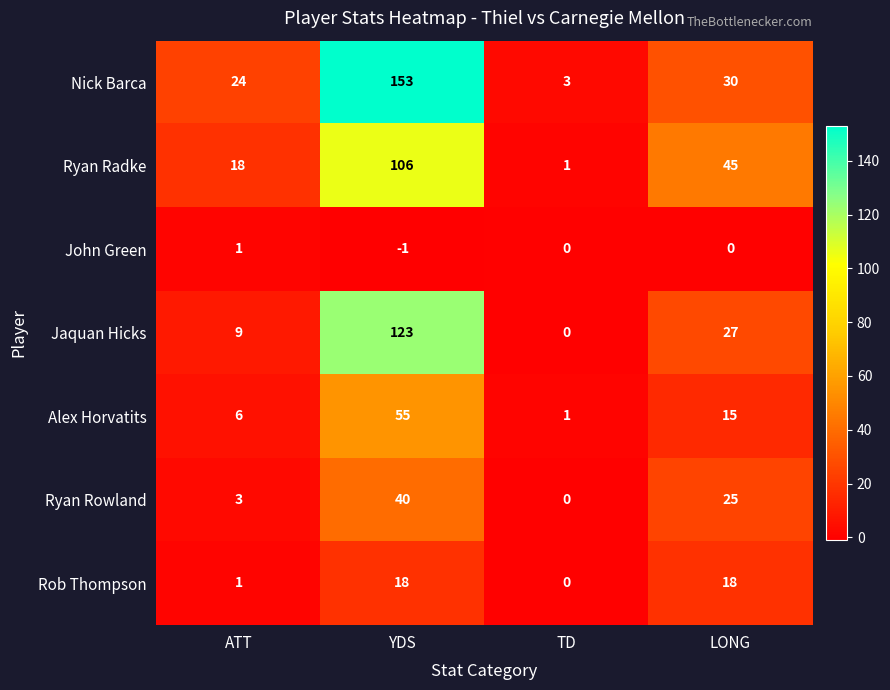

Which series has the largest total across all categories?

Nick Barca